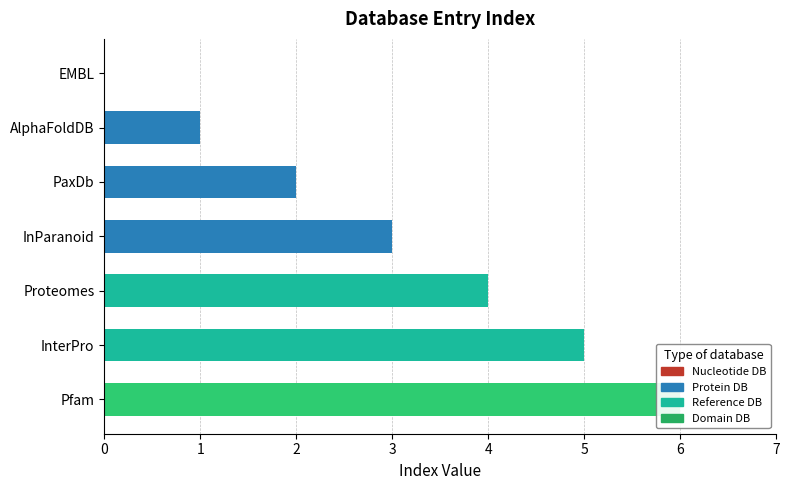

How many data points does each series have?

7